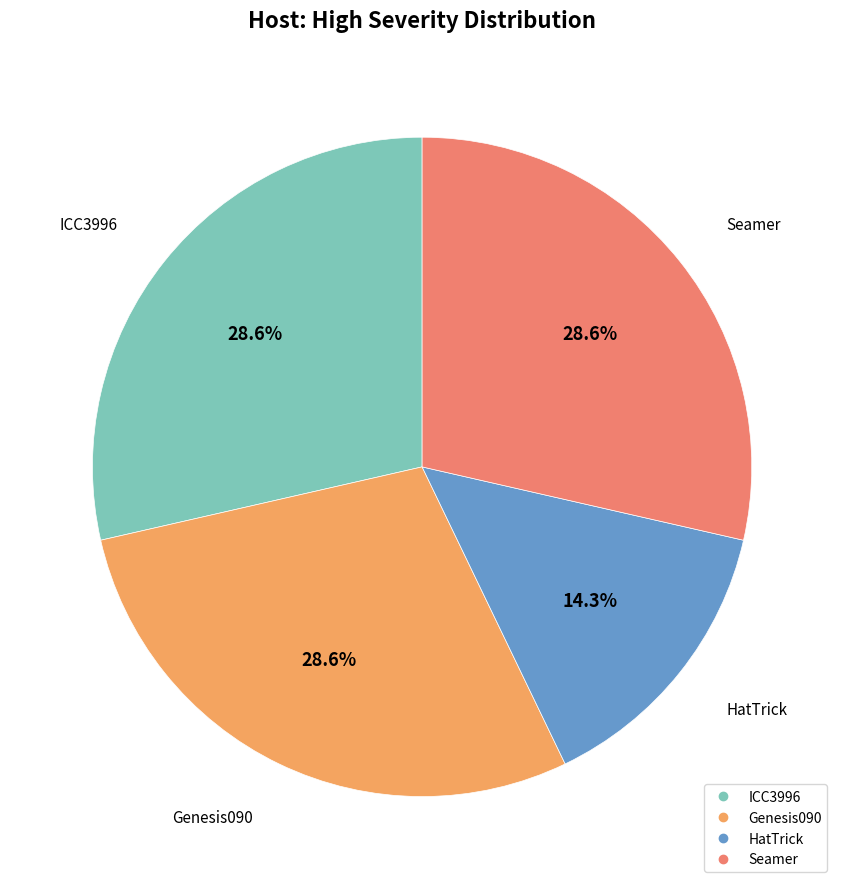

Approximately how many times larger is the value at Genesis090 compared to Seamer?

1.0